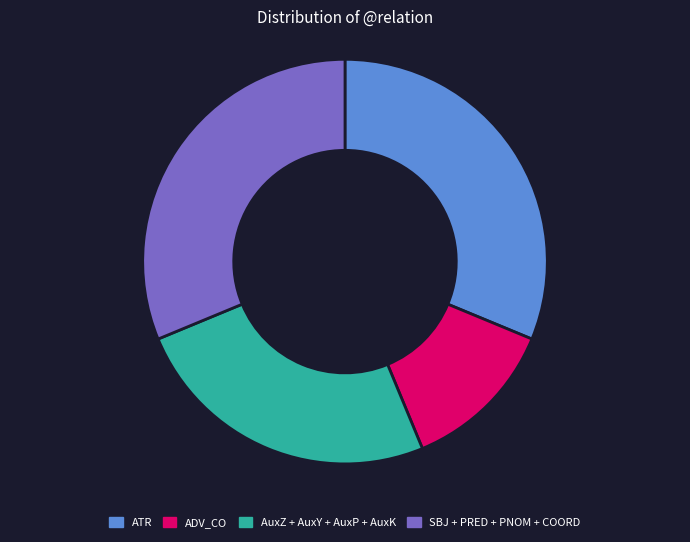

Does any single category account for the majority?

No